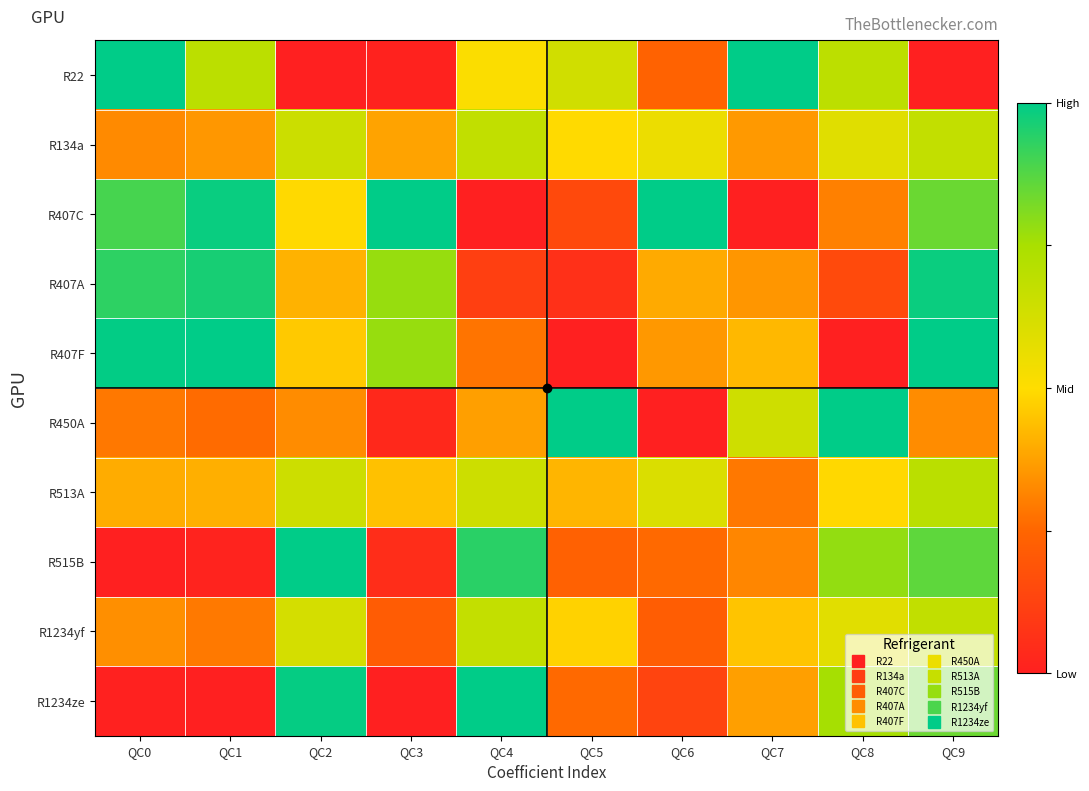

Reading left to right, what are all the values shown in this chart?

R22: QC0=1.0	QC1=0.7	QC2=0.0	QC3=0.0	QC4=0.5	QC5=0.6	QC6=0.2	QC7=1.0	QC8=0.7	QC9=0.0
R134a: QC0=0.3	QC1=0.4	QC2=0.7	QC3=0.4	QC4=0.7	QC5=0.5	QC6=0.6	QC7=0.4	QC8=0.6	QC9=0.7
R407C: QC0=0.9	QC1=1.0	QC2=0.5	QC3=1.0	QC4=0.0	QC5=0.1	QC6=1.0	QC7=0.0	QC8=0.3	QC9=0.8
R407A: QC0=0.9	QC1=1.0	QC2=0.4	QC3=0.8	QC4=0.1	QC5=0.1	QC6=0.4	QC7=0.4	QC8=0.2	QC9=1.0
R407F: QC0=1.0	QC1=1.0	QC2=0.5	QC3=0.8	QC4=0.3	QC5=0.0	QC6=0.4	QC7=0.4	QC8=0.0	QC9=1.0
R450A: QC0=0.3	QC1=0.3	QC2=0.3	QC3=0.0	QC4=0.4	QC5=1.0	QC6=0.0	QC7=0.6	QC8=1.0	QC9=0.3
R513A: QC0=0.4	QC1=0.4	QC2=0.6	QC3=0.4	QC4=0.6	QC5=0.4	QC6=0.6	QC7=0.3	QC8=0.5	QC9=0.7
R515B: QC0=0.0	QC1=0.0	QC2=1.0	QC3=0.0	QC4=0.9	QC5=0.2	QC6=0.3	QC7=0.3	QC8=0.8	QC9=0.9
R1234yf: QC0=0.3	QC1=0.3	QC2=0.6	QC3=0.2	QC4=0.7	QC5=0.5	QC6=0.2	QC7=0.4	QC8=0.6	QC9=0.7
R1234ze: QC0=0.0	QC1=0.0	QC2=1.0	QC3=0.0	QC4=1.0	QC5=0.3	QC6=0.1	QC7=0.4	QC8=0.8	QC9=0.8